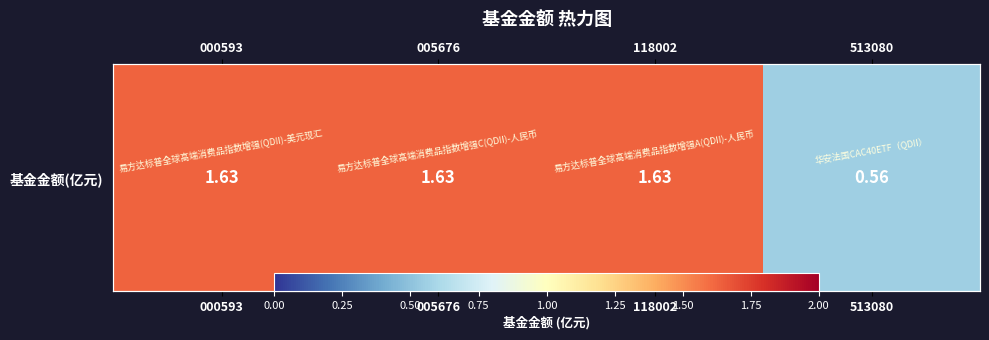

Reading right to left, extract all data points from this chart.

513080=0.6	118002=1.6	005676=1.6	000593=1.6